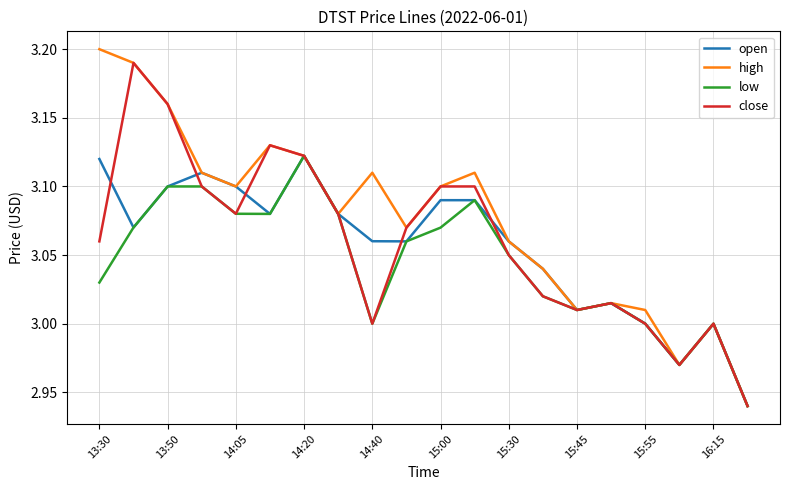

Which series has the largest range (max minus min)?

high